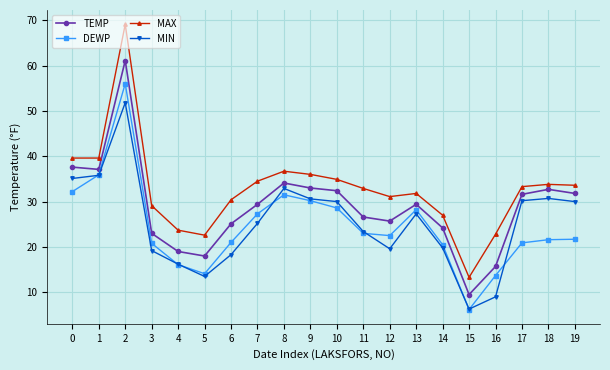

Which series has the widest spread of values?

MAX